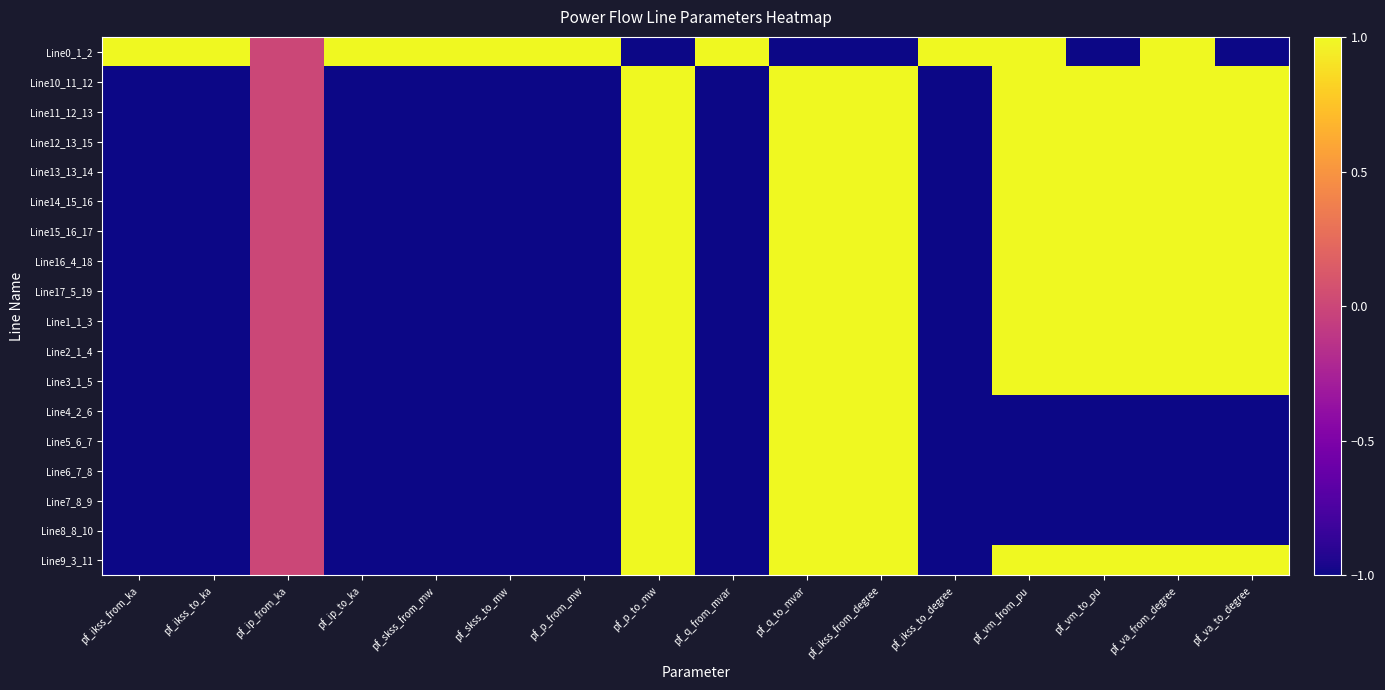

What is the smallest value displayed?

-1.0